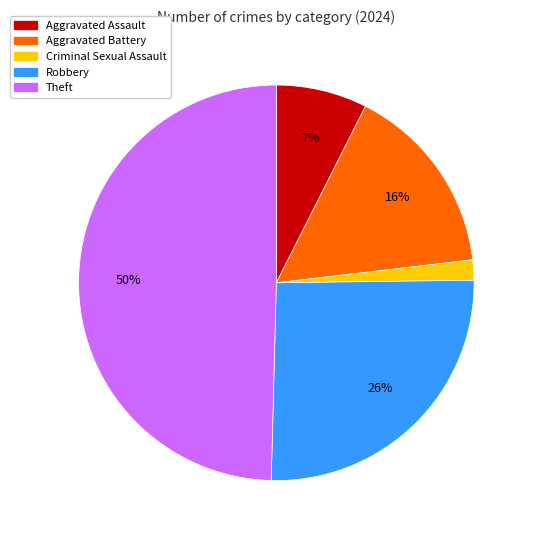

What is the largest slice in the pie chart?

Theft